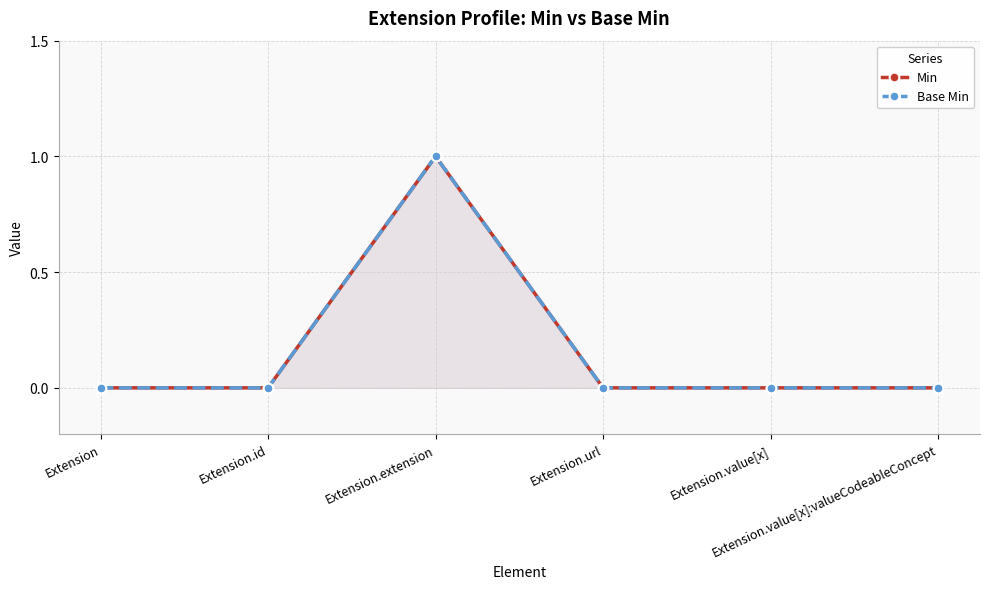

True or false: Base Min and Min intersect in this chart.

False